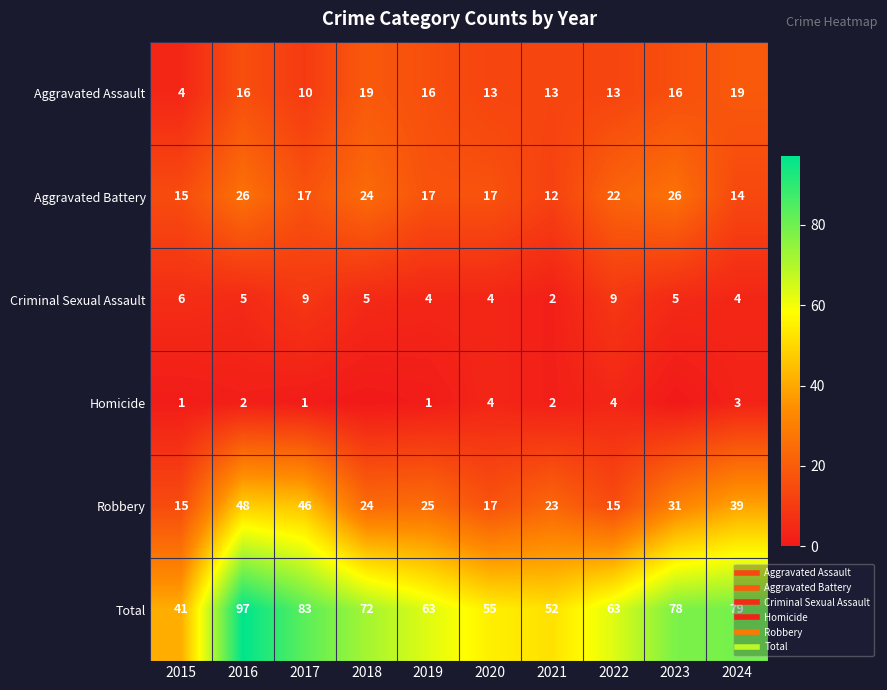

Rank the categories by Robbery value from highest to lowest.

2016, 2017, 2024, 2023, 2019, 2018, 2021, 2020, 2015, 2022